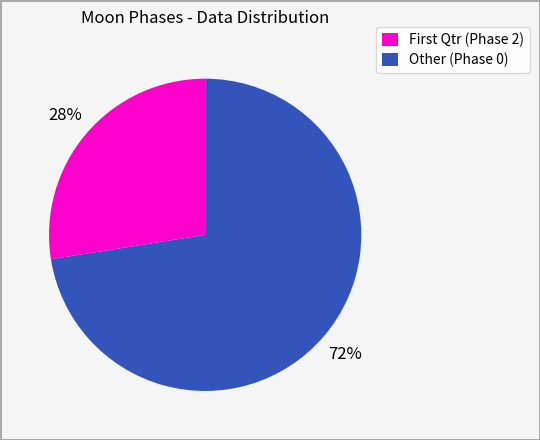

Which slice represents more than half of the pie?

Other (Phase 0)